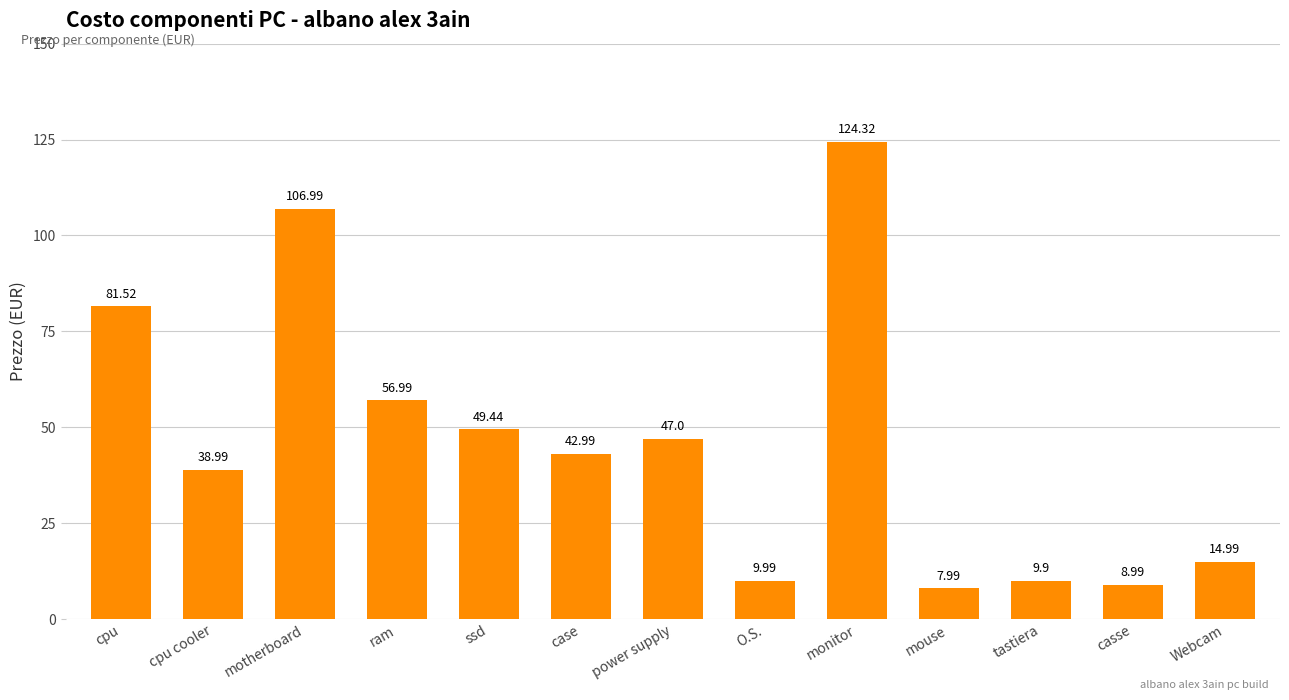

True or false: the data shows 26.3 at motherboard.

False